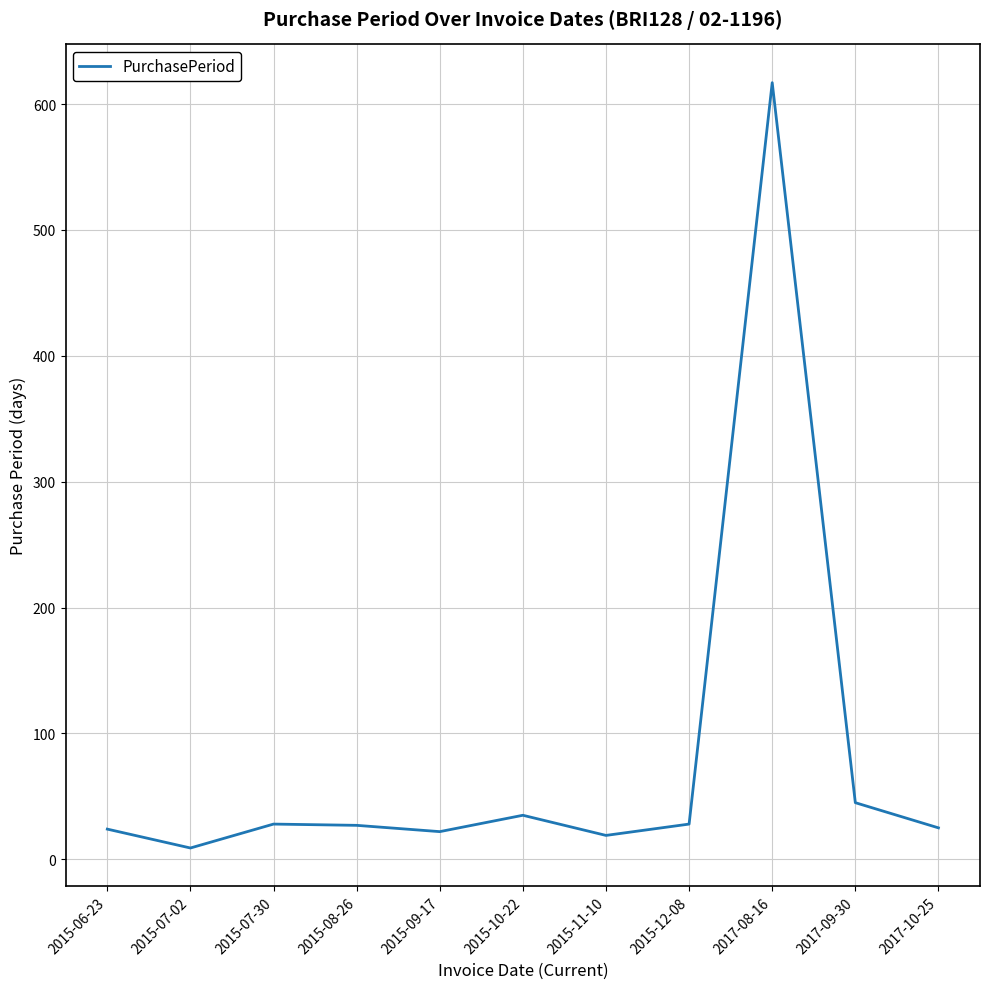

What is the greatest value displayed?

617